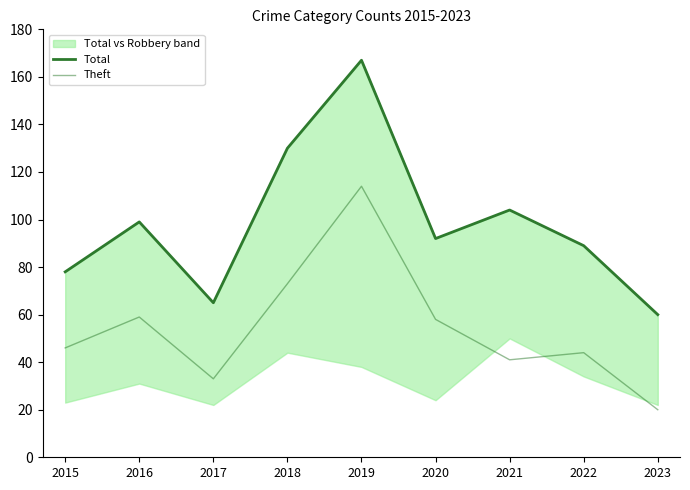

List the series in order of their overall mean, lowest first.

Theft, Total